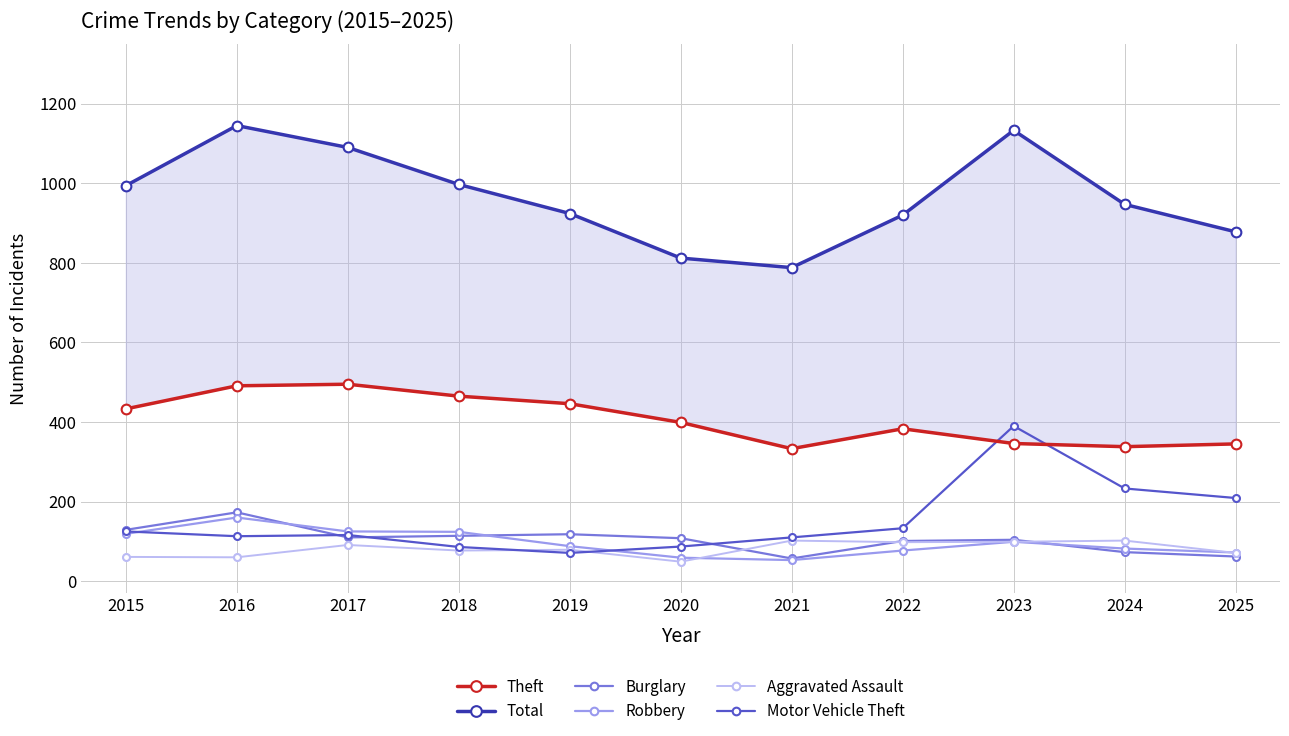

Which series reaches the minimum Y coordinate?

Aggravated Assault